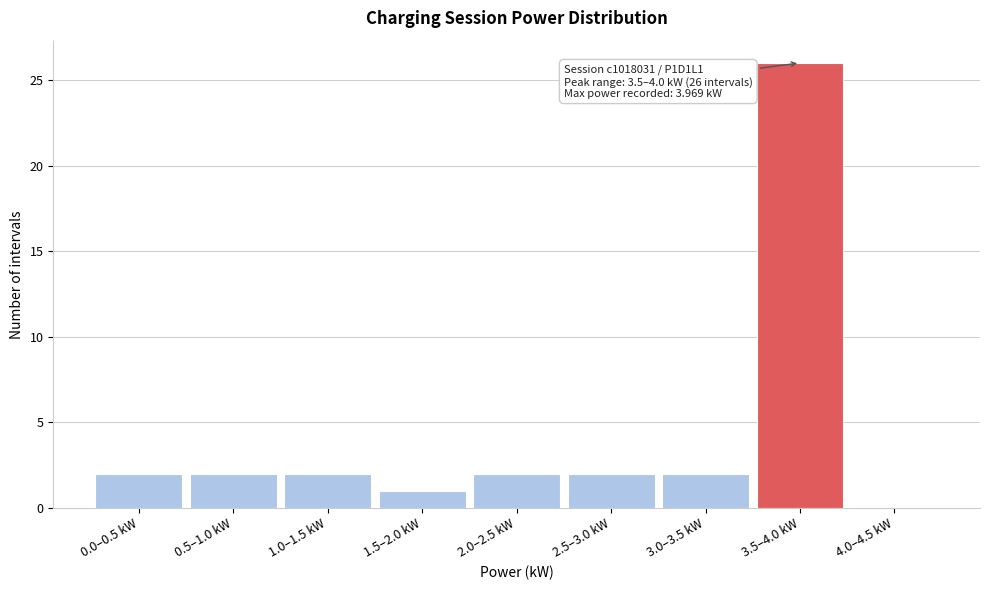

Reading left to right, extract all data points from this chart.

0.0–0.5 kW=2	0.5–1.0 kW=2	1.0–1.5 kW=2	1.5–2.0 kW=1	2.0–2.5 kW=2	2.5–3.0 kW=2	3.0–3.5 kW=2	3.5–4.0 kW=26	4.0–4.5 kW=0